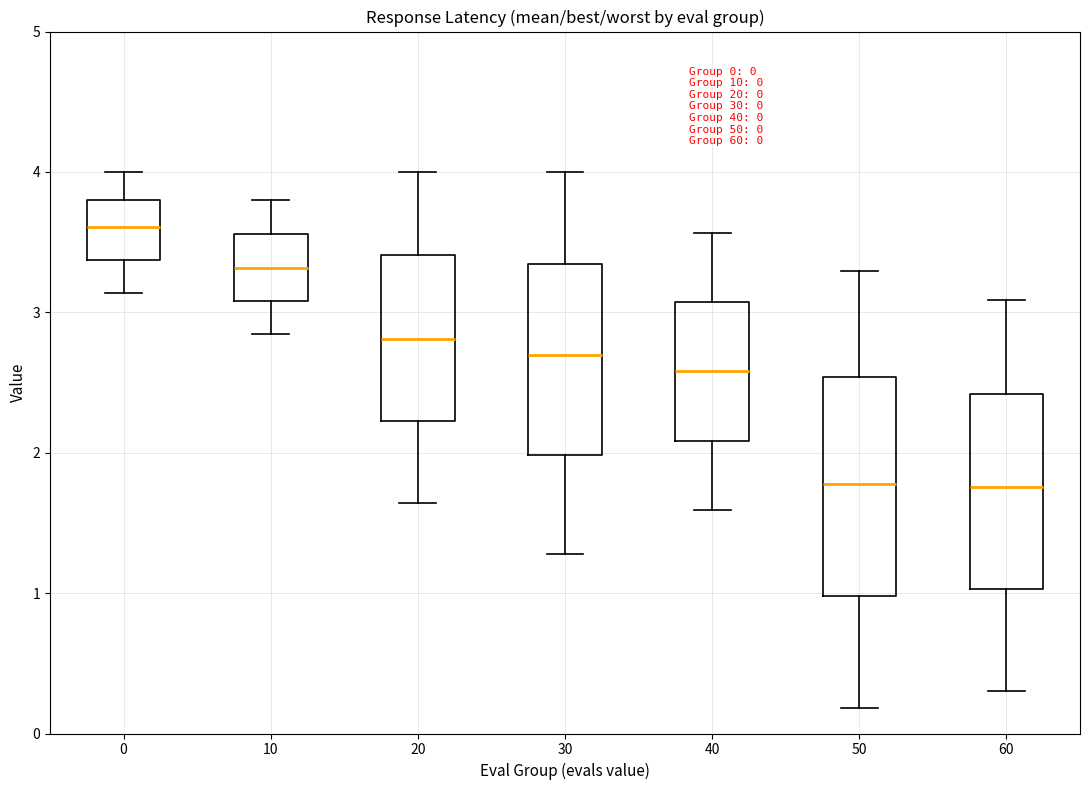

Which box's median line is the highest?

0